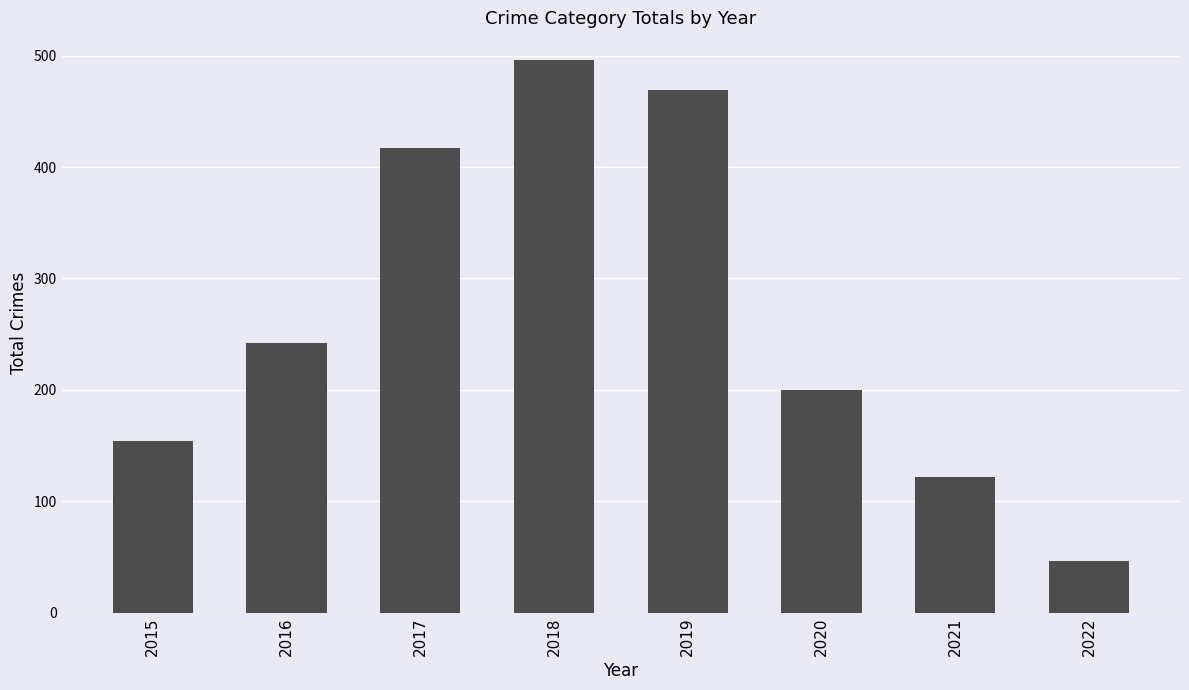

What is the sum of the values at 2017 and 2015?

571